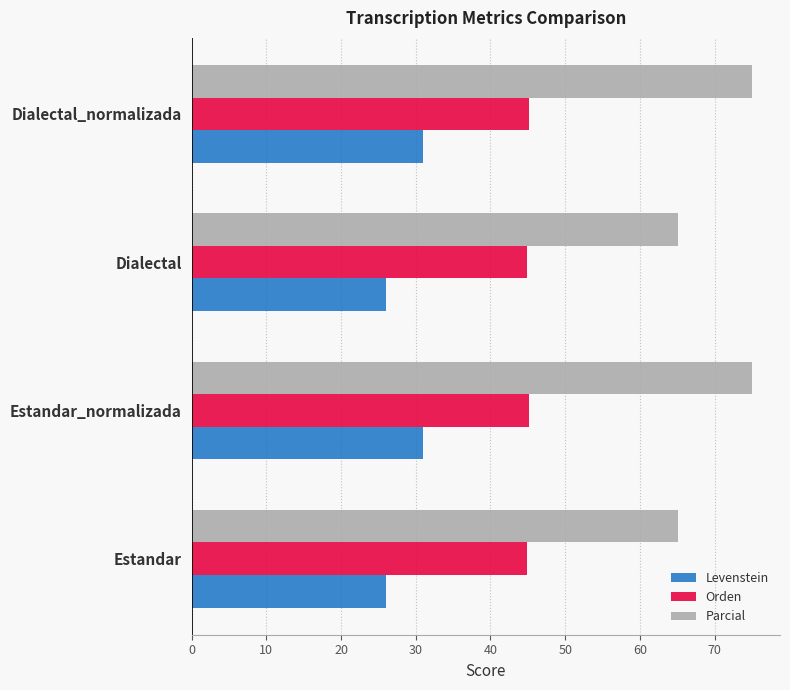

What is the spread (max minus min) of values at Dialectal_normalizada?

44.1